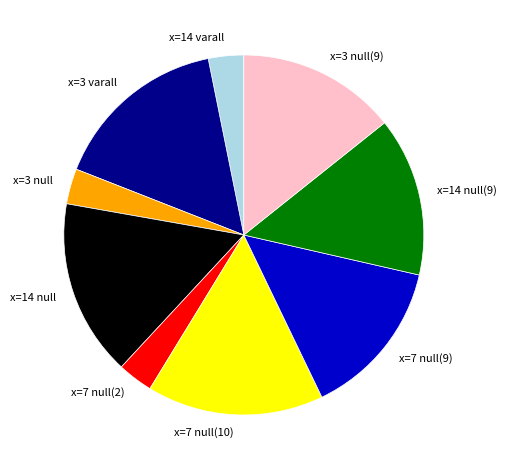

True or false: x=7 null(10) accounts for 21% of the total.

False